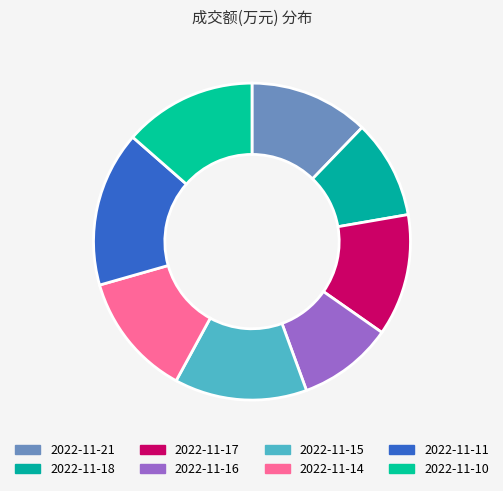

Between 2022-11-10 and 2022-11-11, which is larger?

2022-11-11